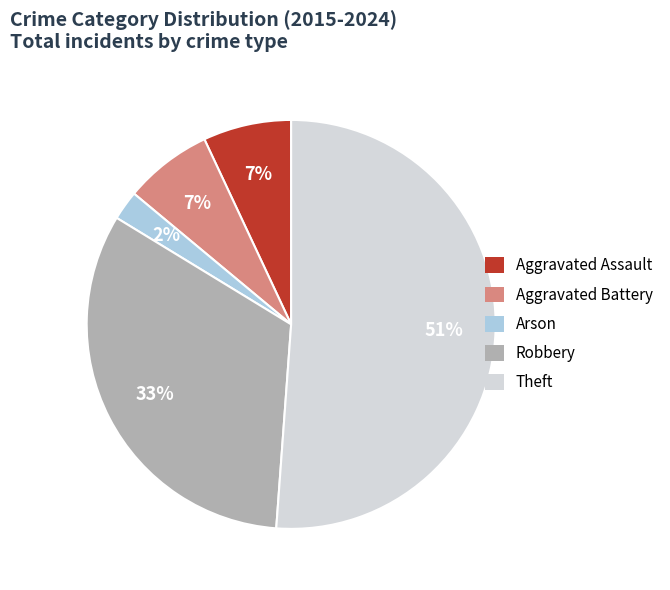

Count the number of slices in the pie.

5